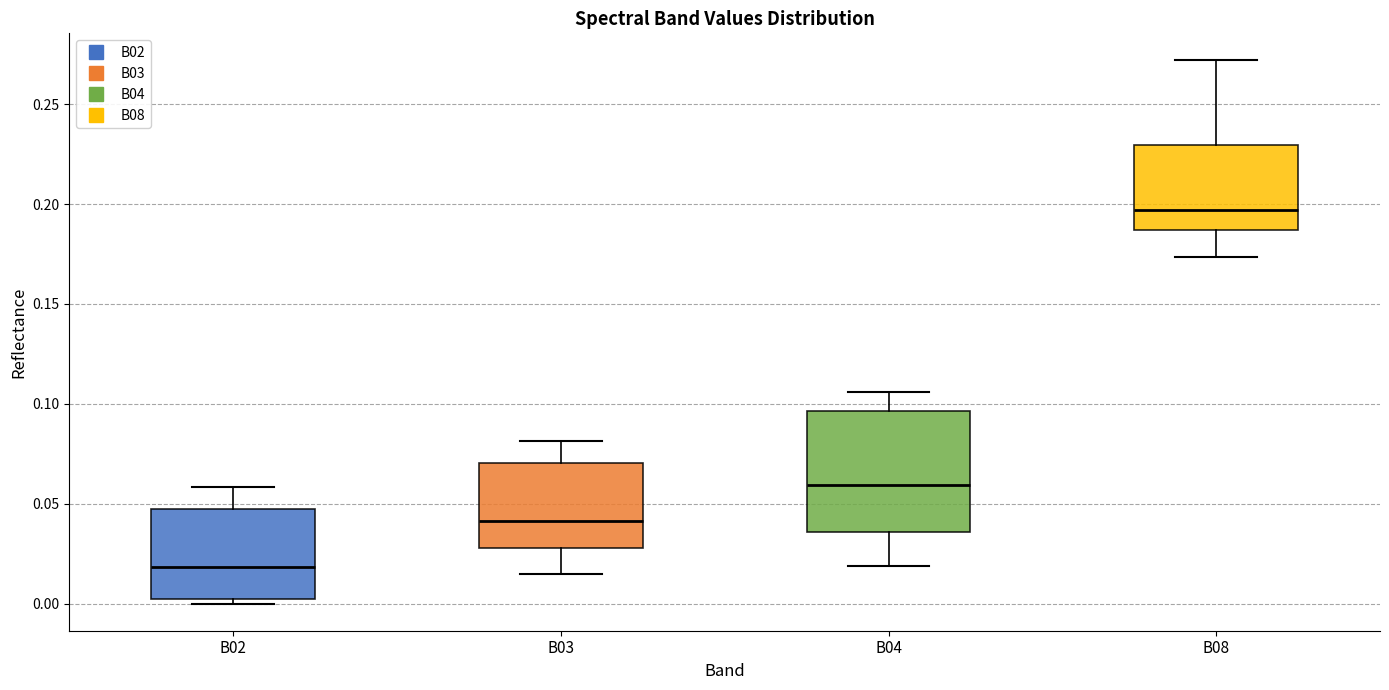

Reading left to right, read every box against the y-axis: the position of its median line, the range the box covers, and the ends of its whiskers. The values are not printed on the chart, so give them approximately, as read against the axis.

B02: median 0.020, box 0.000 to 0.045, whiskers 0.000 (just below the box's lower edge) to 0.060
B03: median 0.040, box 0.030 to 0.070, whiskers 0.015 to 0.080
B04: median 0.060, box 0.035 to 0.095, whiskers 0.020 to 0.105
B08: median 0.195, box 0.185 to 0.230, whiskers 0.175 to 0.270